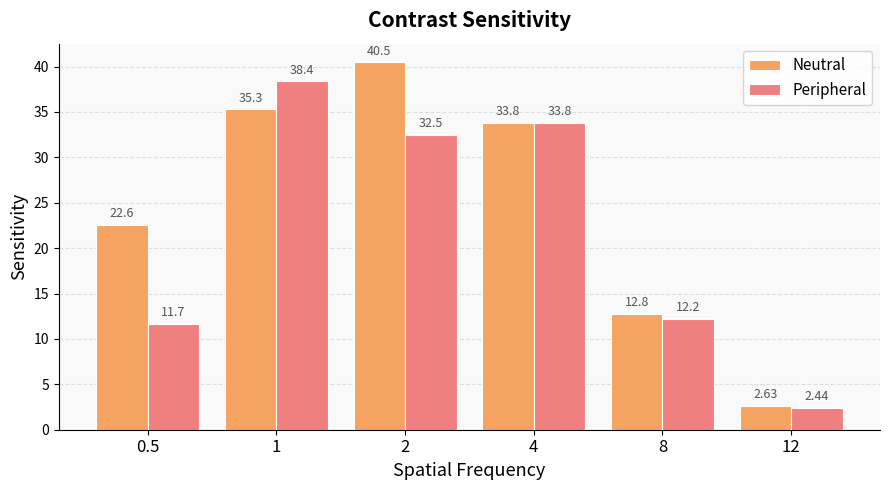

What is the difference between the maximum and minimum values in the Peripheral series?

36.0